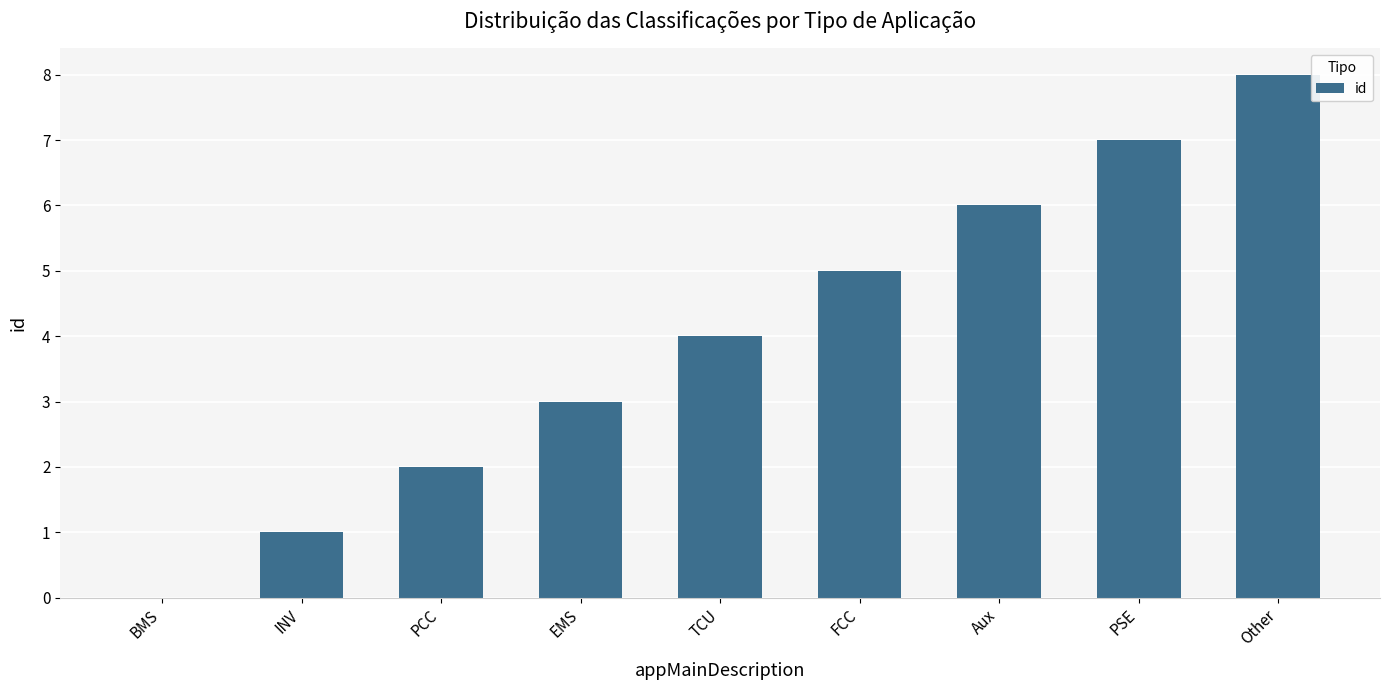

What is the sum of the values at PSE and EMS?

10